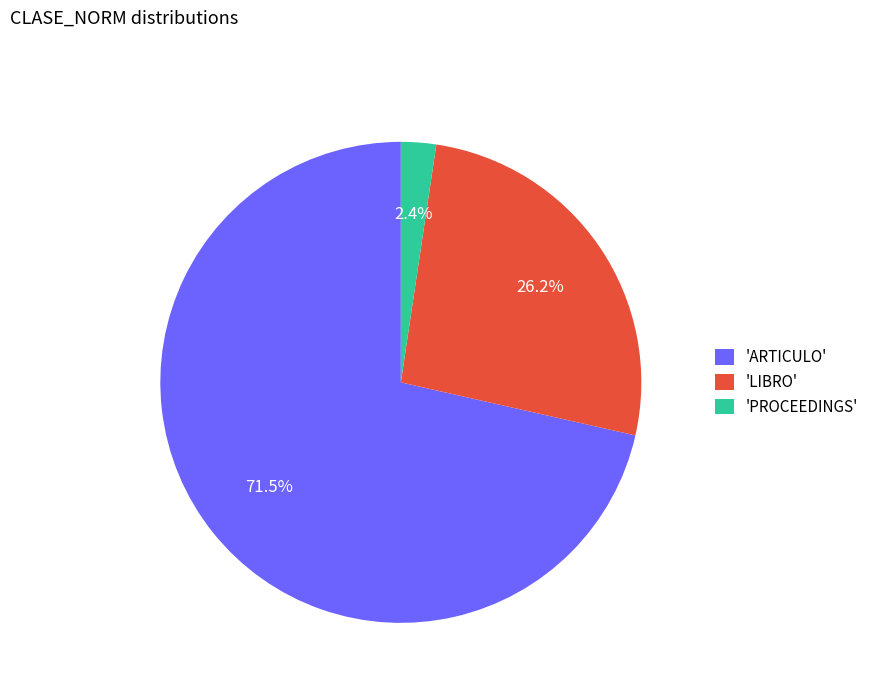

Rank the categories by value from highest to lowest.

'ARTICULO', 'LIBRO', 'PROCEEDINGS'